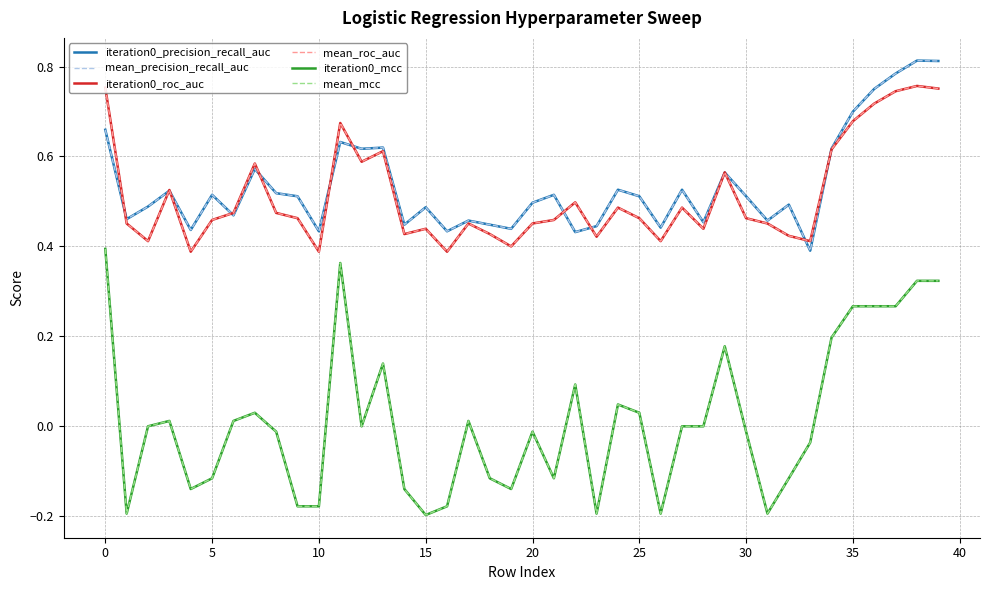

What is the value of the iteration0_roc_auc point at the 15th from the left?

0.4